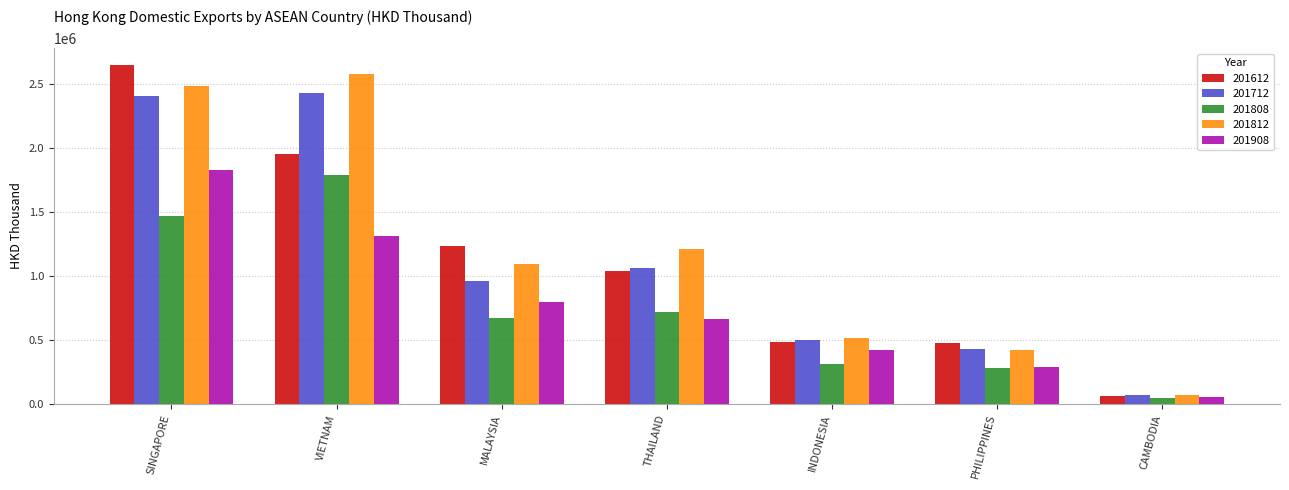

Which series has the largest range (max minus min)?

201612